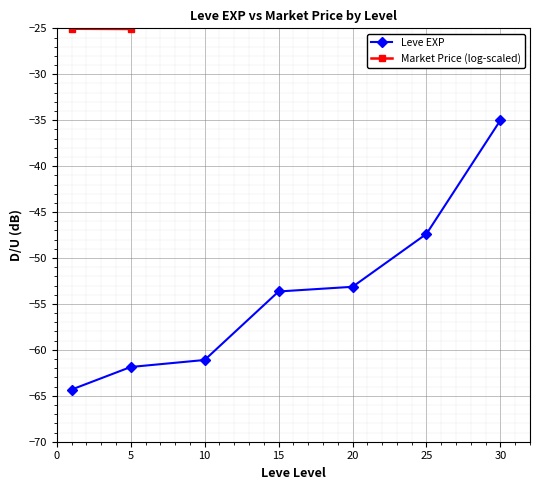

The value of Market Price (log-scaled) at 0 is -5.1. True or false?

False